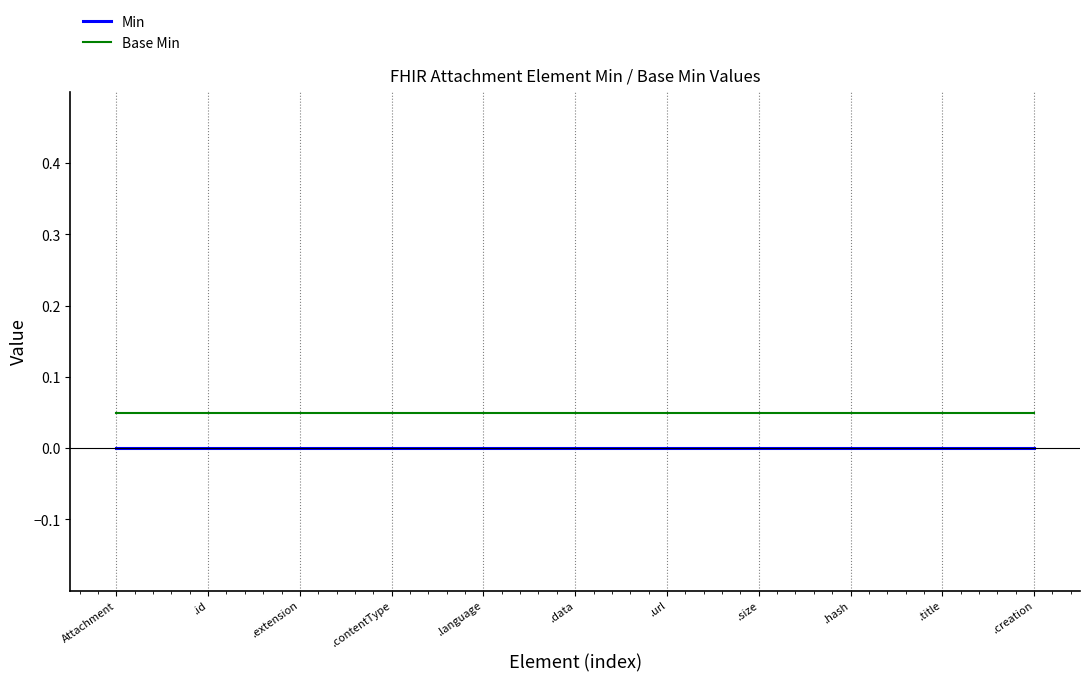

At .id, list the series in order from largest to smallest.

Base Min, Min